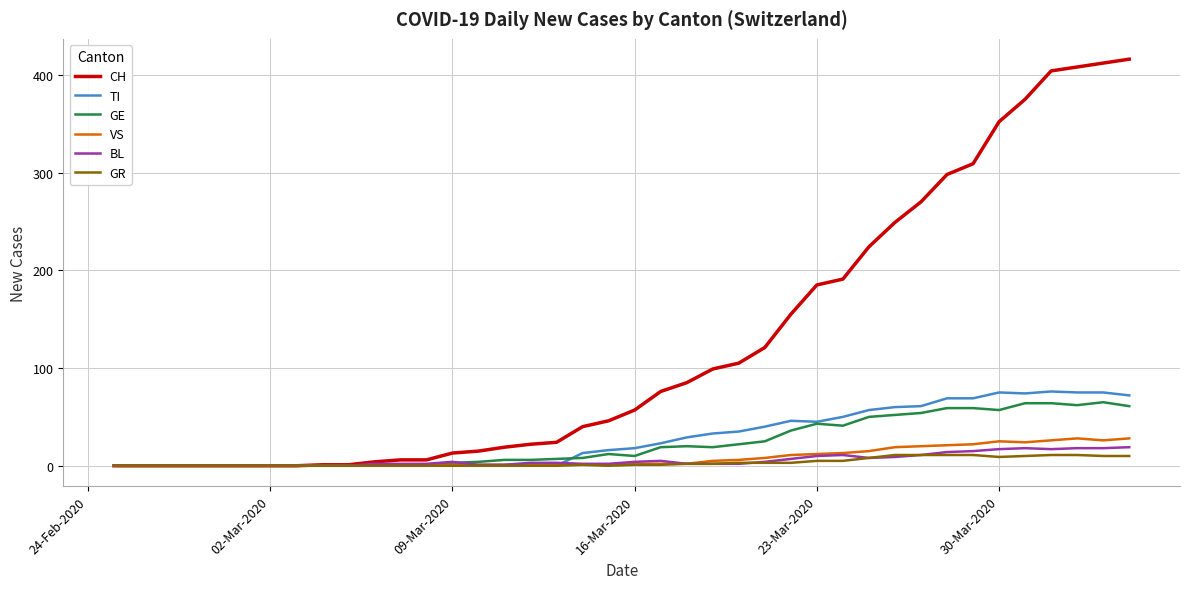

Which series has the largest range (max minus min)?

CH